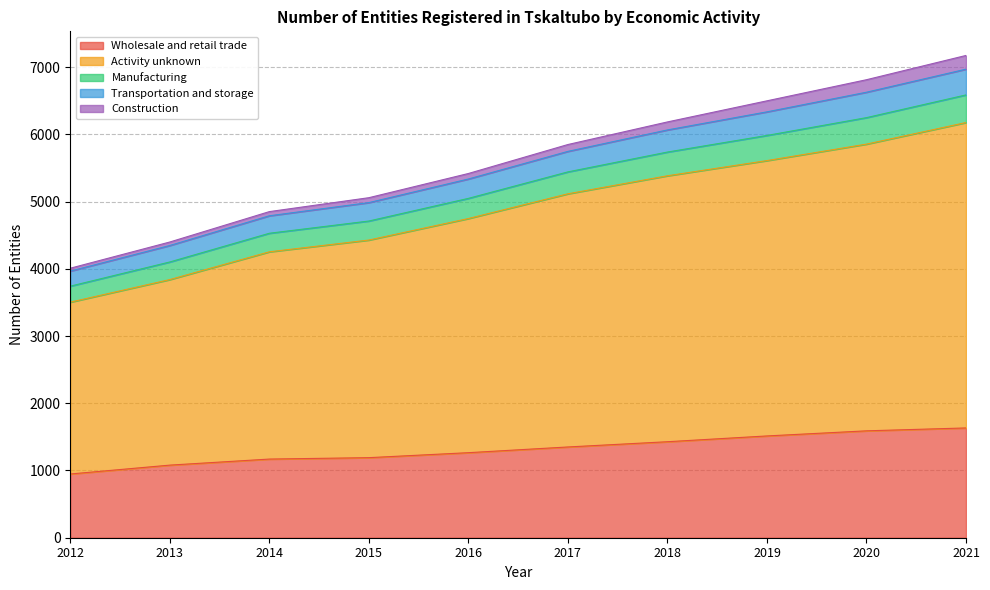

What is the highest value of the Wholesale and retail trade series?

1633